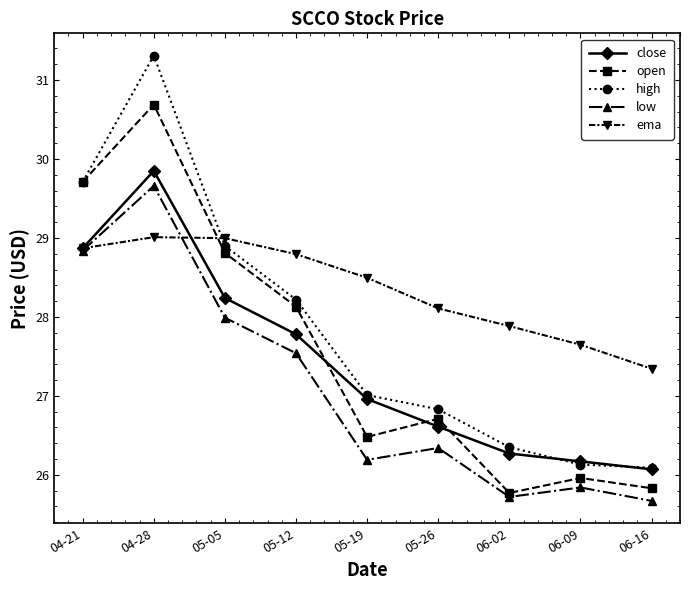

Where do open and close first cross each other?

05-12 and 05-19